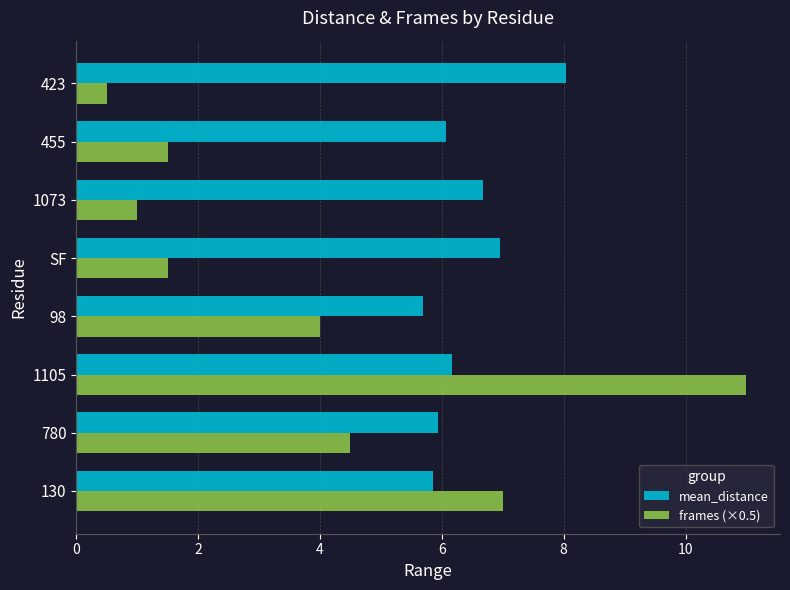

True or false: mean_distance has a value of 2.2 at 455.

False